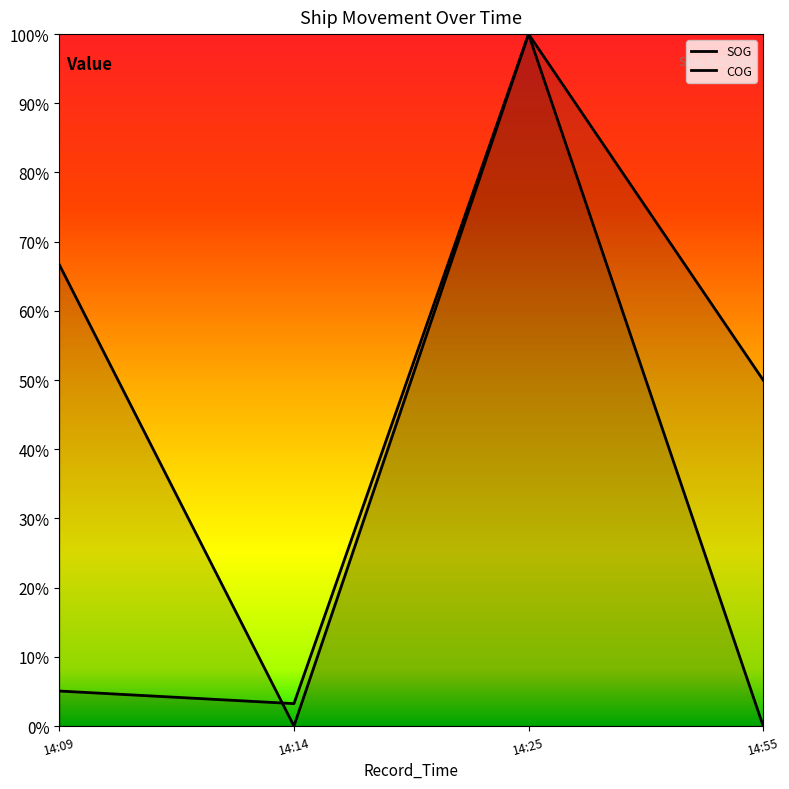

Reading left to right, what are all the values shown in this chart?

SOG: 0.7	0.0	1.0	0.5
COG: 0.1	0.0	1.0	0.0